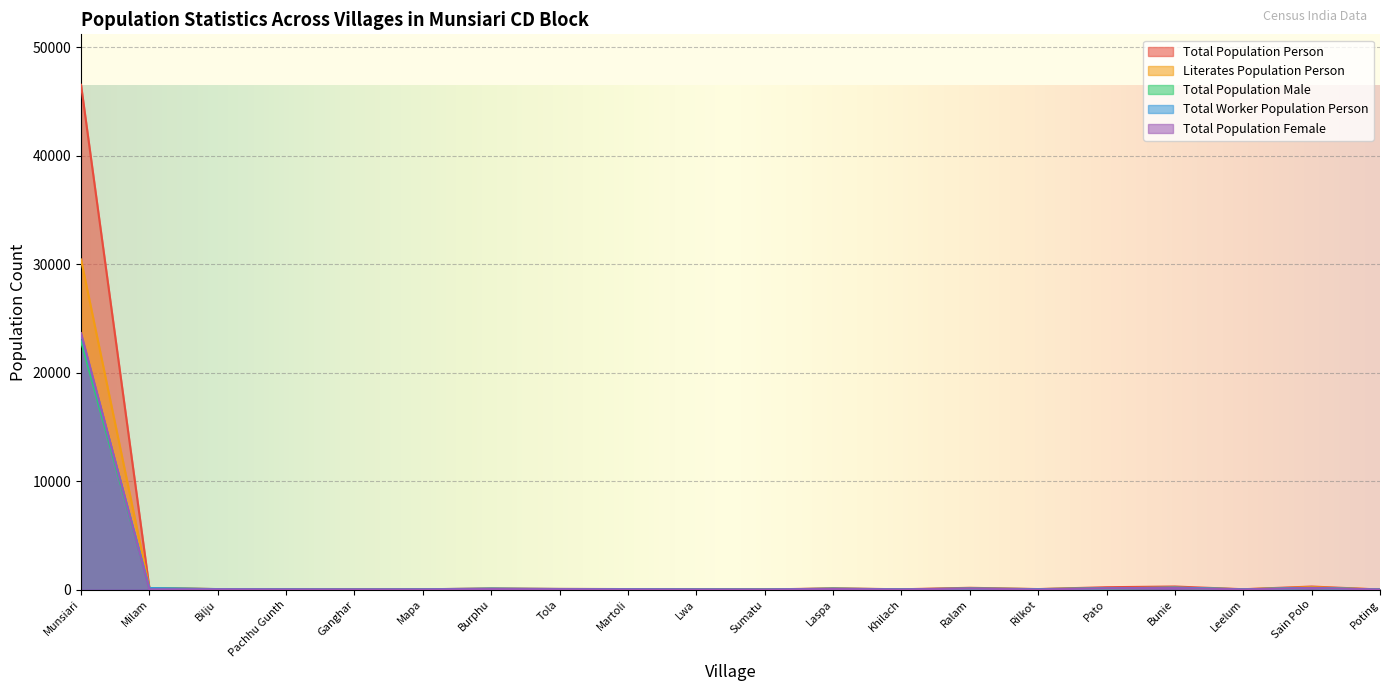

True or false: Total Population Person and Literates Population Person intersect in this chart.

False